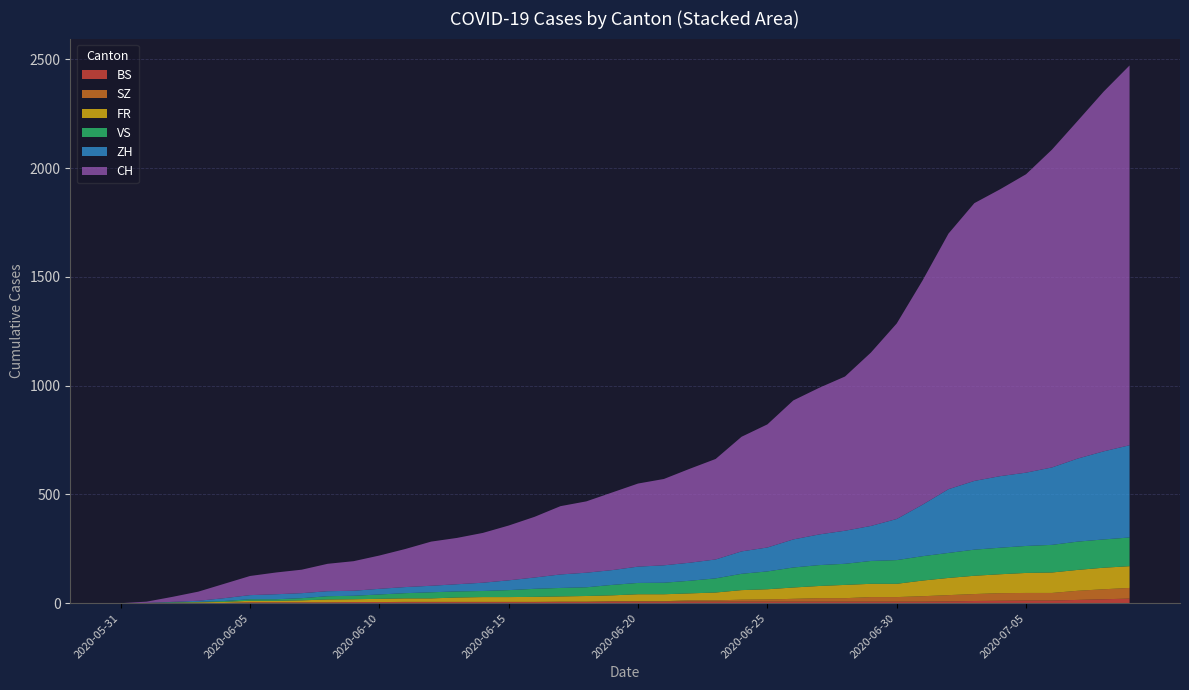

Reading right to left, what are all the values shown in this chart?

CH: 1746	1654	1553	1461	1372	1319	1277	1175	1031	899	797	709	674	639	566	527	462	432	397	382	357	328	314	279	252	229	213	203	175	153	136	126	108	100	88	66	42	23	6	0
ZH: 424	405	382	356	337	329	316	293	237	189	161	152	141	129	110	103	87	83	80	75	68	67	62	52	45	38	33	30	28	26	23	23	23	23	19	13	5	2	0	0
FR: 100	99	96	94	92	87	84	79	72	61	61	61	56	52	47	44	36	32	32	32	27	26	24	23	22	22	20	16	16	15	13	13	9	7	7	5	3	2	0	0
VS: 132	130	130	127	124	122	120	115	112	109	105	97	96	92	82	75	65	58	53	52	48	40	39	37	32	28	28	28	24	20	16	15	10	7	7	4	2	2	1	0
BS: 21	18	15	12	12	11	10	8	7	7	7	7	7	7	7	7	7	7	7	7	7	6	6	5	5	5	5	5	5	5	5	4	4	4	4	1	1	0	0	0
SZ: 49	46	42	35	35	35	32	29	25	21	21	16	16	13	10	9	6	6	2	2	2	1	1	1	1	1	1	1	1	0	0	0	0	0	0	0	0	0	0	0